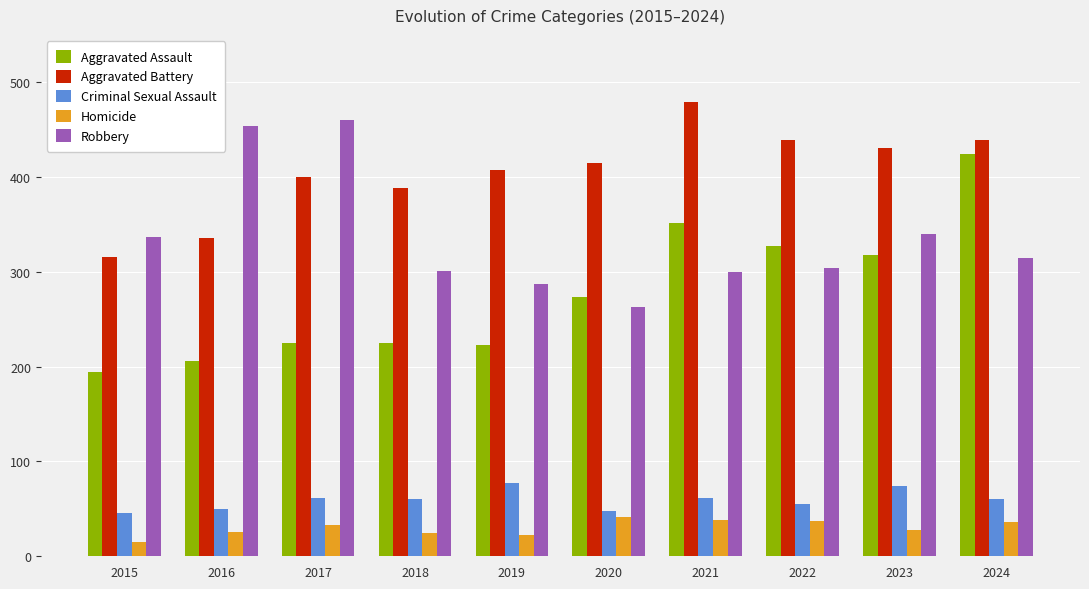

At which category is the sum across all series the highest?

2024